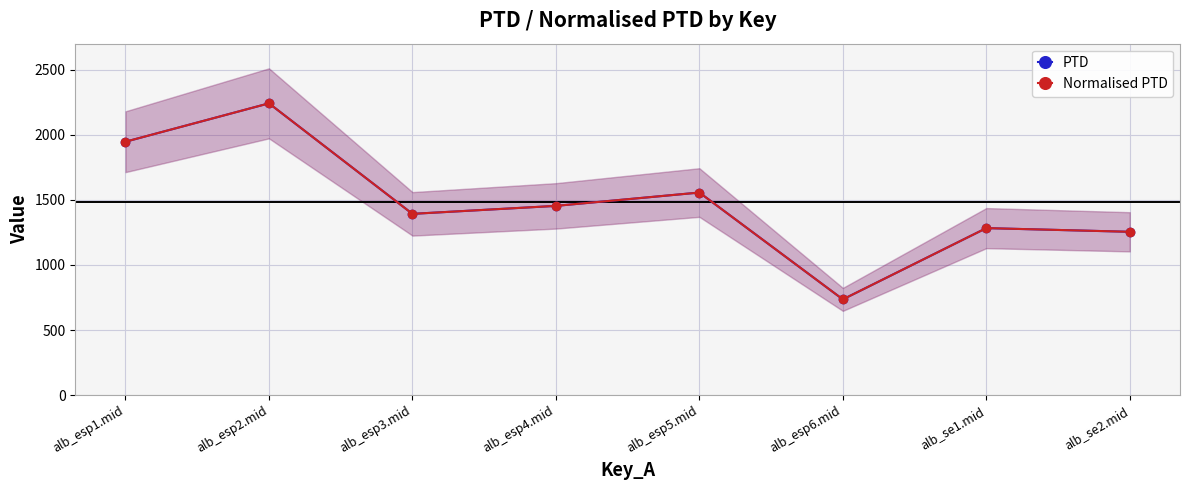

Is the value of Normalised PTD at alb_esp1.mid greater than the value of PTD at alb_se2.mid?

Yes